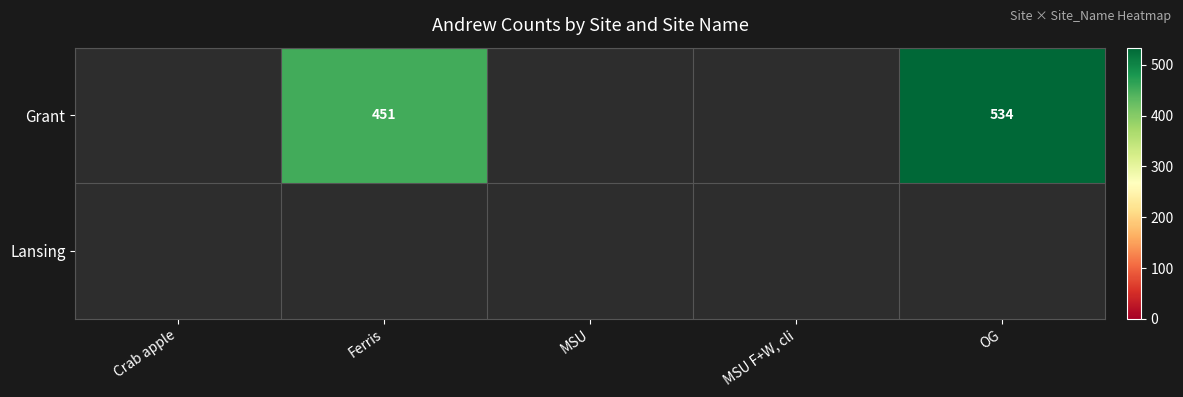

How many series are shown in this chart?

2